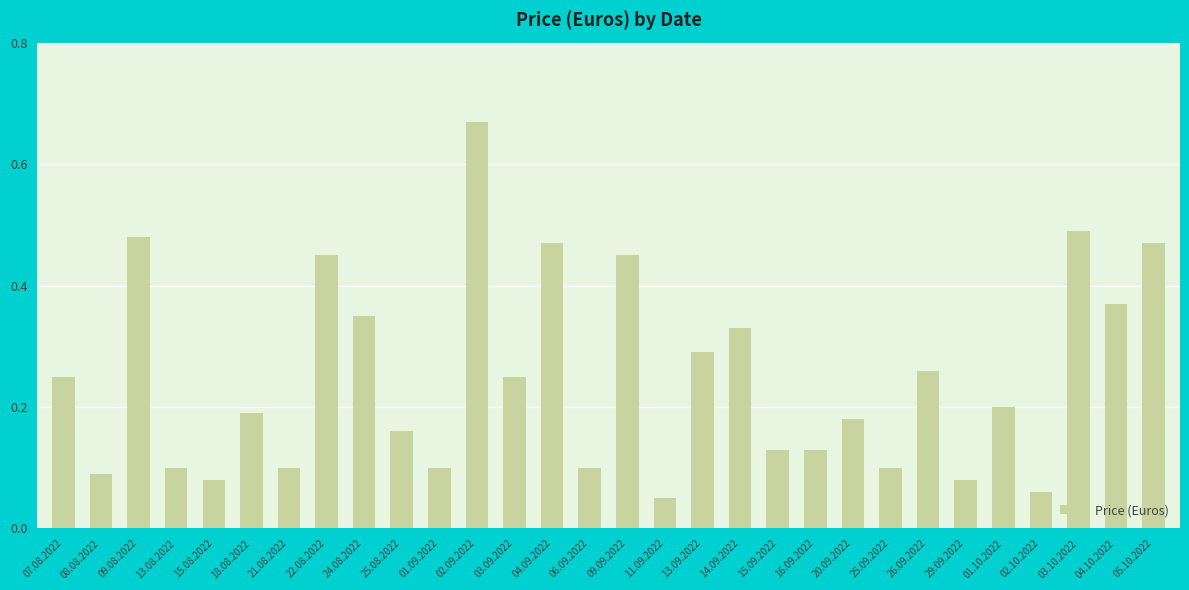

What is the difference between the maximum and second lowest values?

0.6